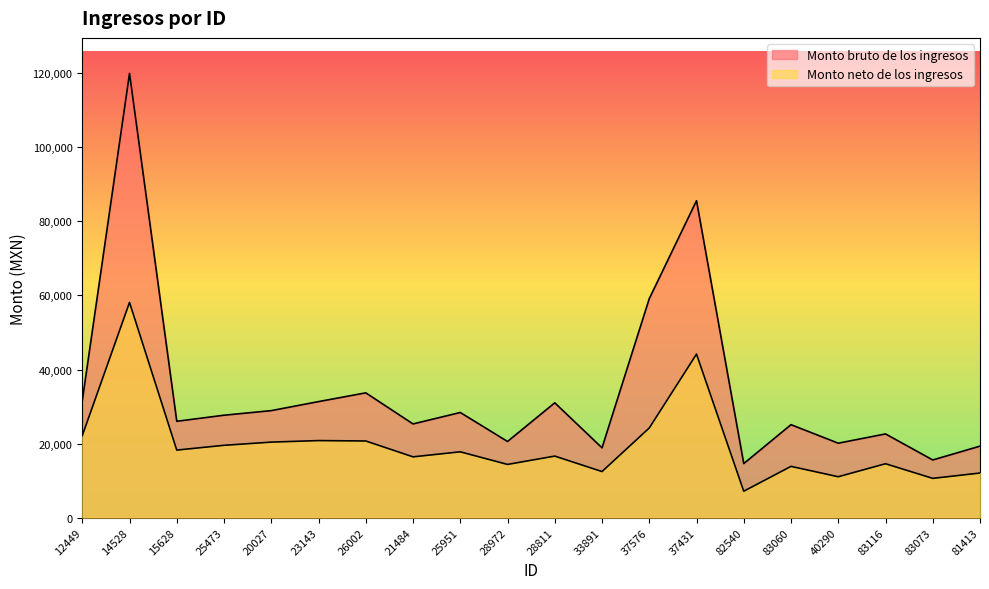

True or false: Monto bruto de los ingresos and Monto neto de los ingresos cross at least once.

False